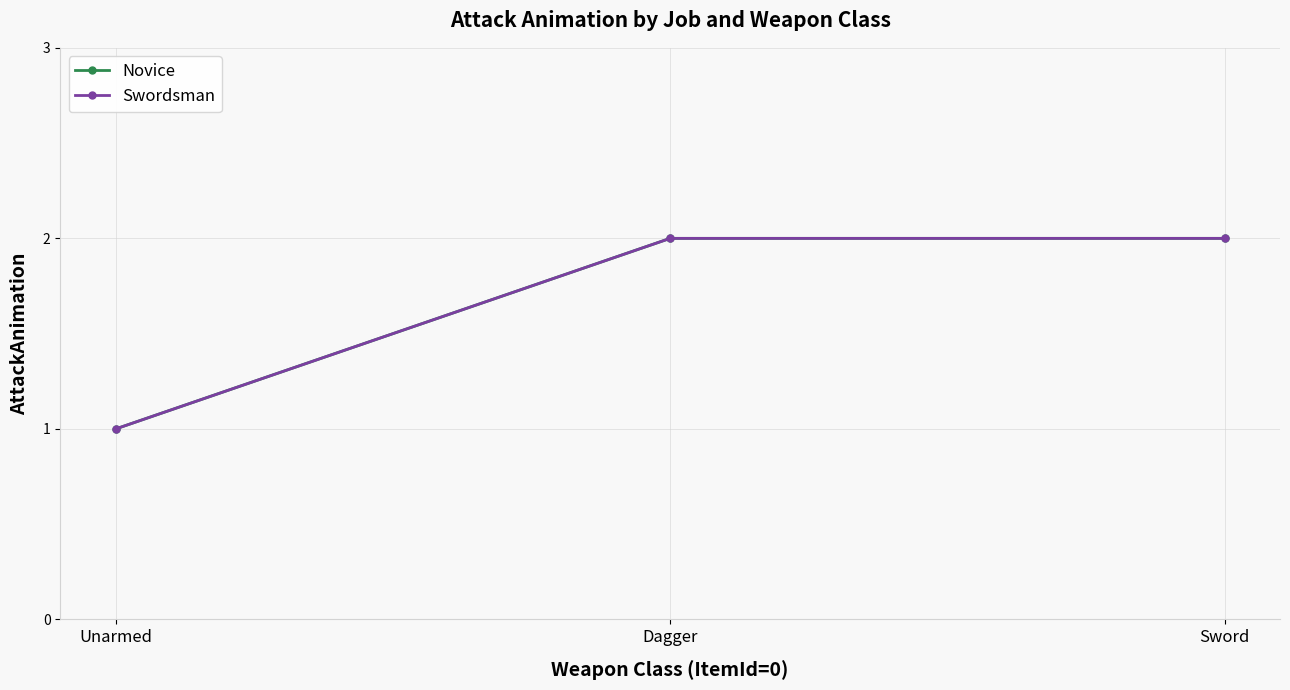

Which series has the largest total across all categories?

Novice